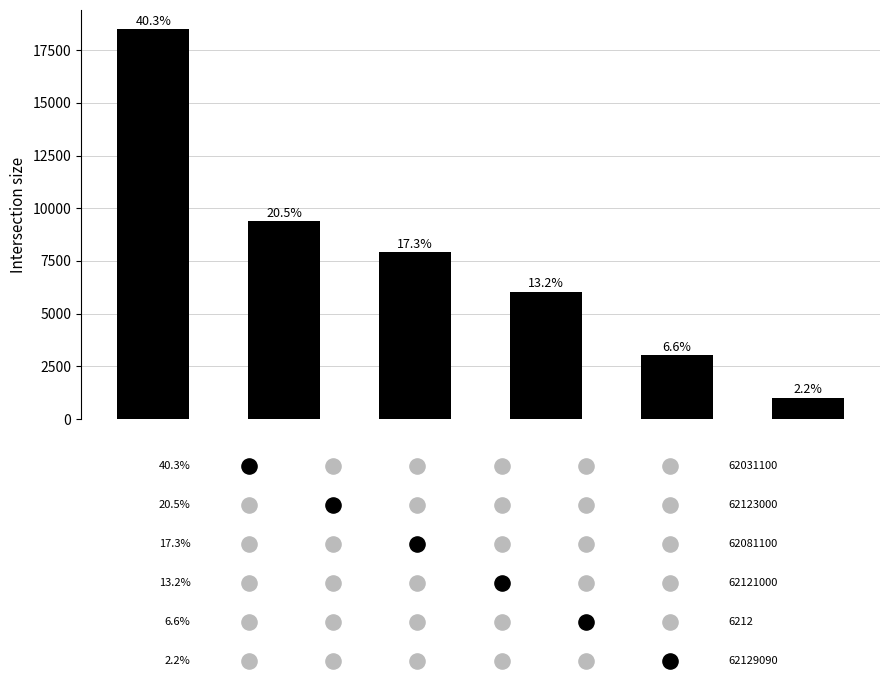

What is the change in value from 0 to 3?

-12435.6